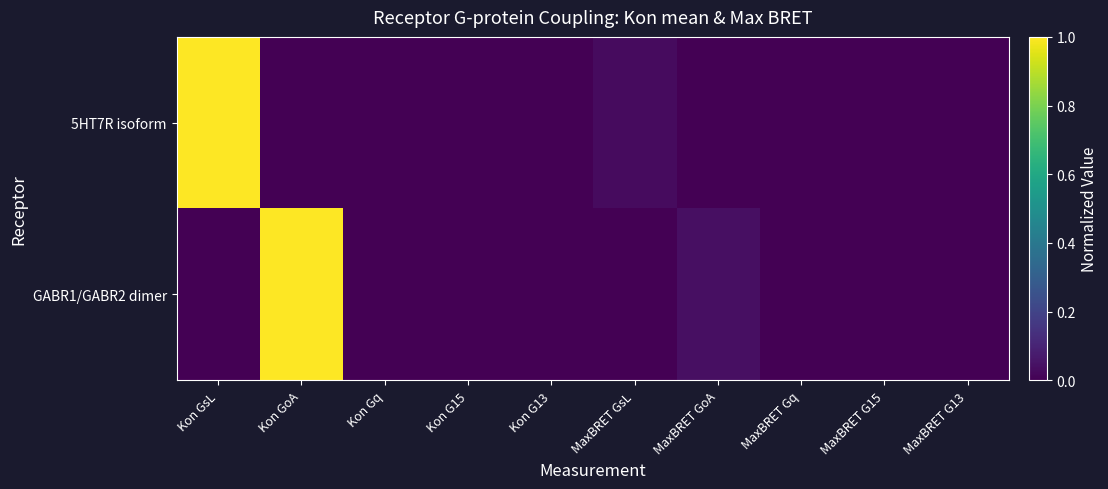

Rank the series by their maximum value, from highest to lowest.

5HT7R isoform, GABR1/GABR2 dimer